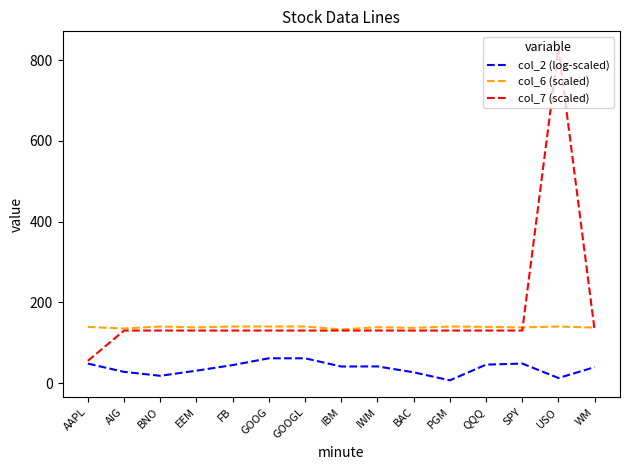

List the series in order of their overall mean, lowest first.

col_2 (log-scaled), col_6 (scaled), col_7 (scaled)